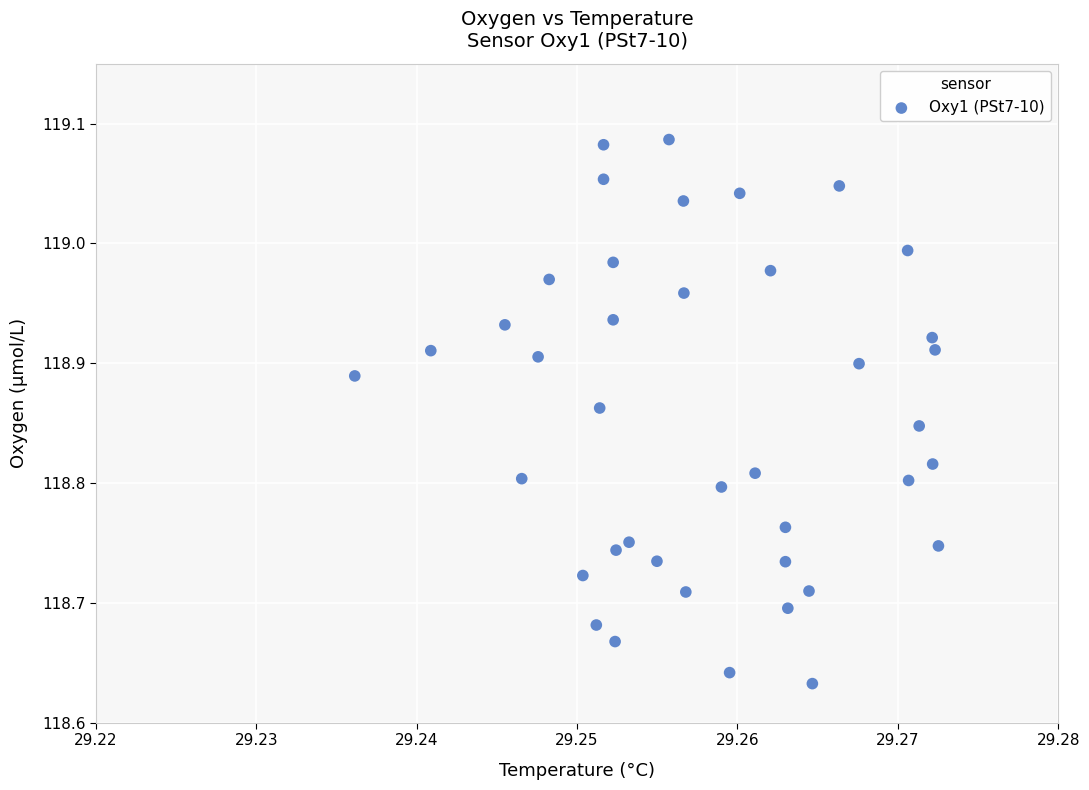

What is the range of Y values (max minus min)?

0.5